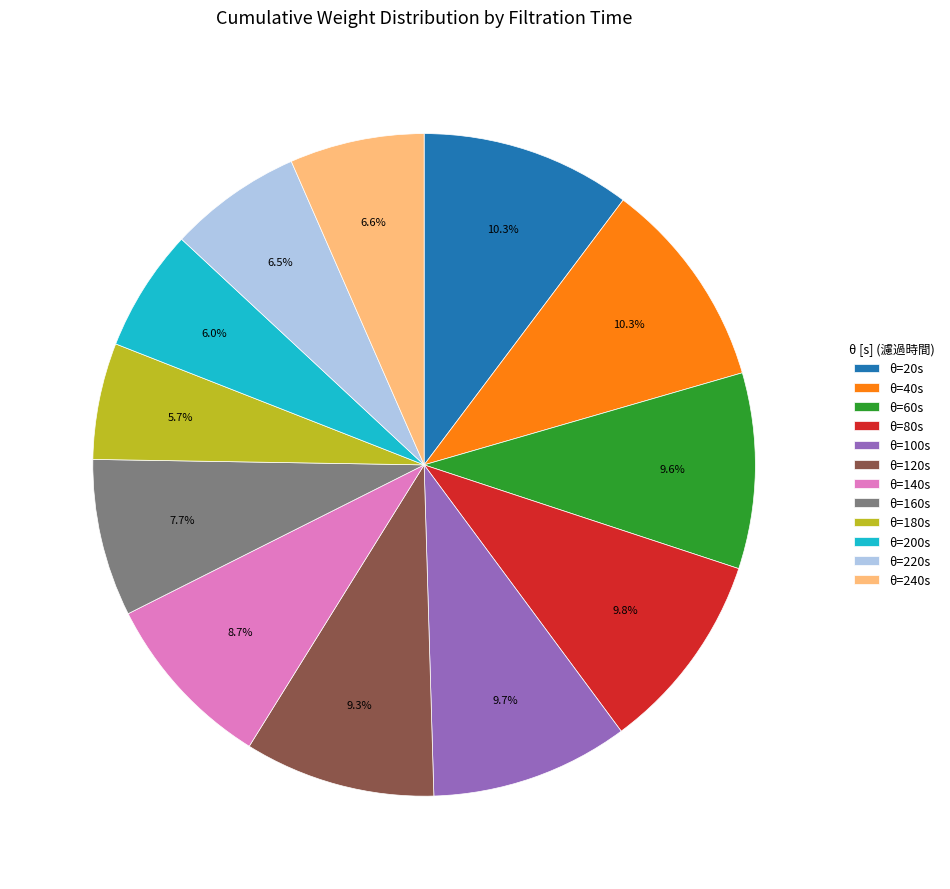

Between θ=40s and θ=140s, which is larger?

θ=40s